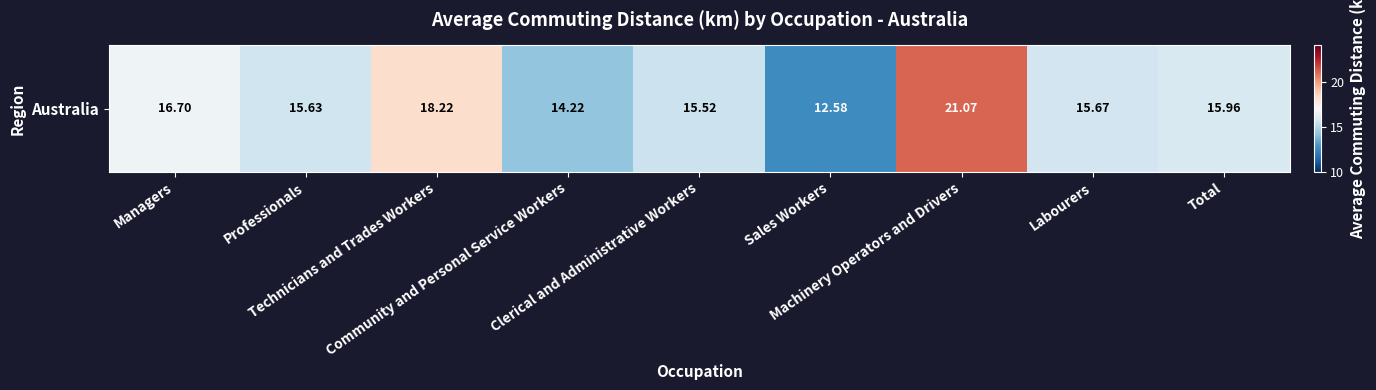

Read the value at Machinery Operators and Drivers.

21.1